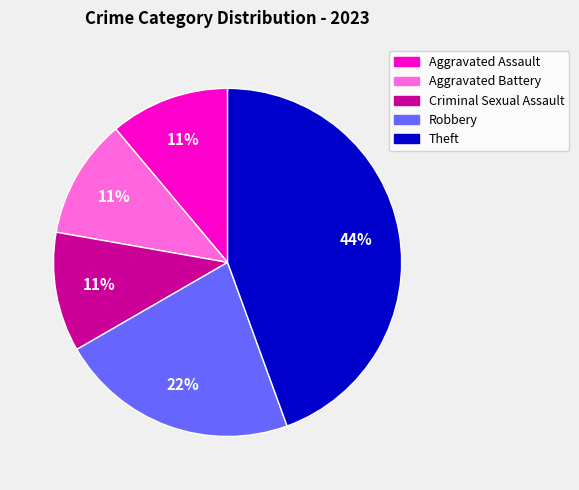

Is there any slice that represents more than half of the pie?

No